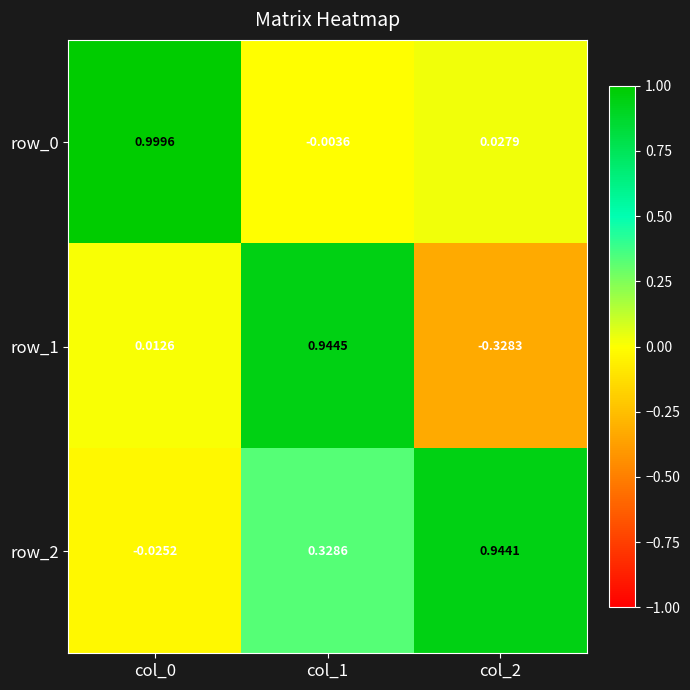

Is the value of row_0 at col_0 greater than the value of row_1 at col_0?

Yes